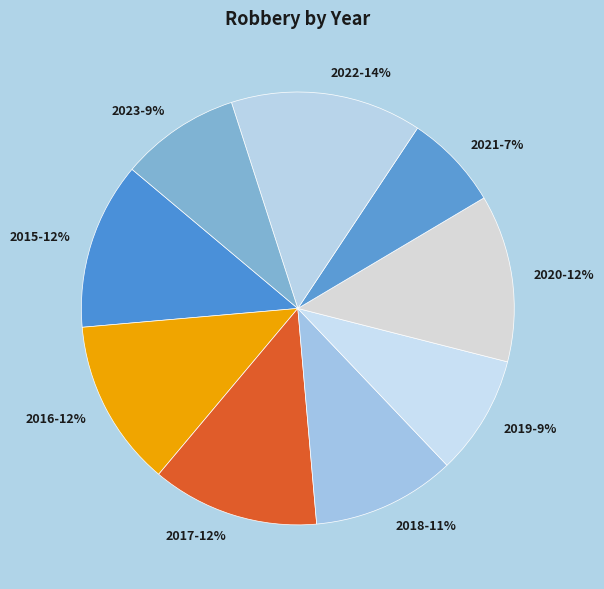

How many slices are in this pie chart?

9